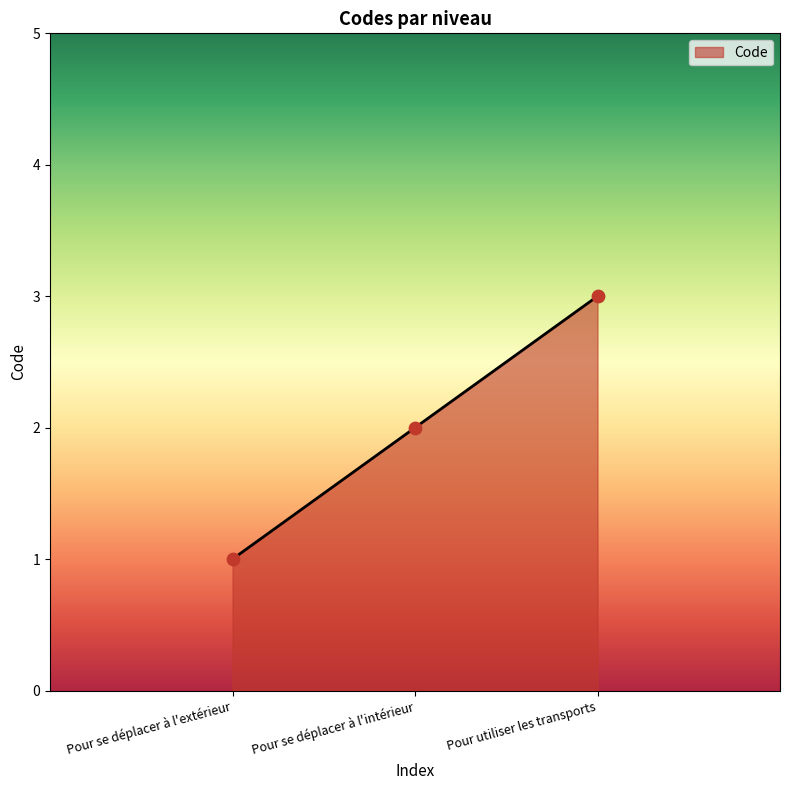

Which has a higher value, Pour se déplacer à l'intérieur or Pour se déplacer à l'extérieur?

Pour se déplacer à l'intérieur